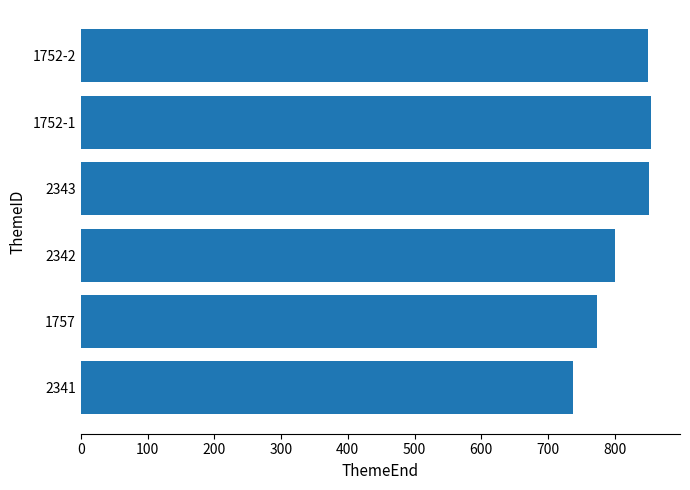

Approximately how many times larger is the value at 2343 compared to 2342?

1.1